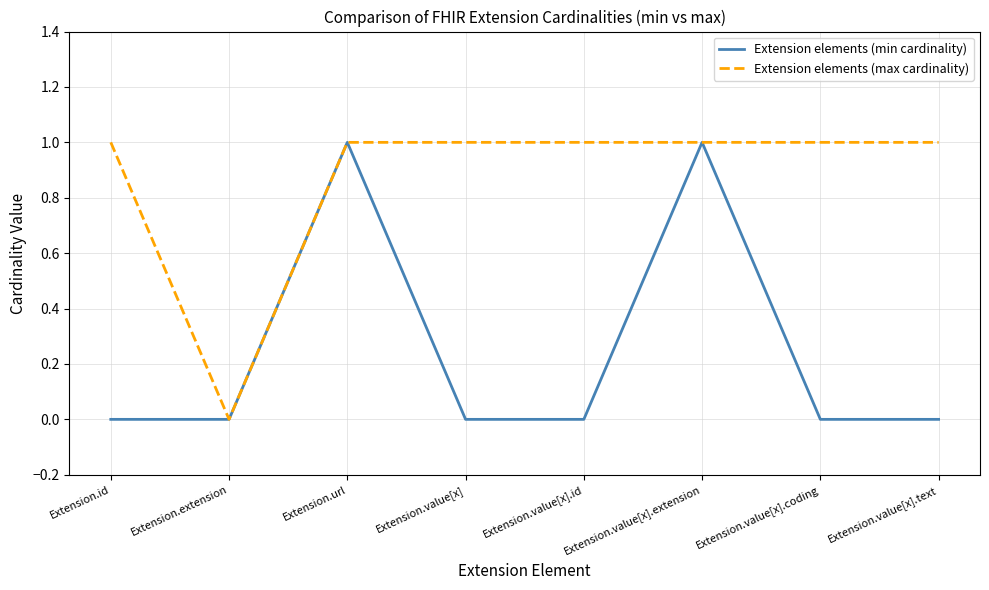

What is the sum of all Extension elements (max cardinality) values?

7